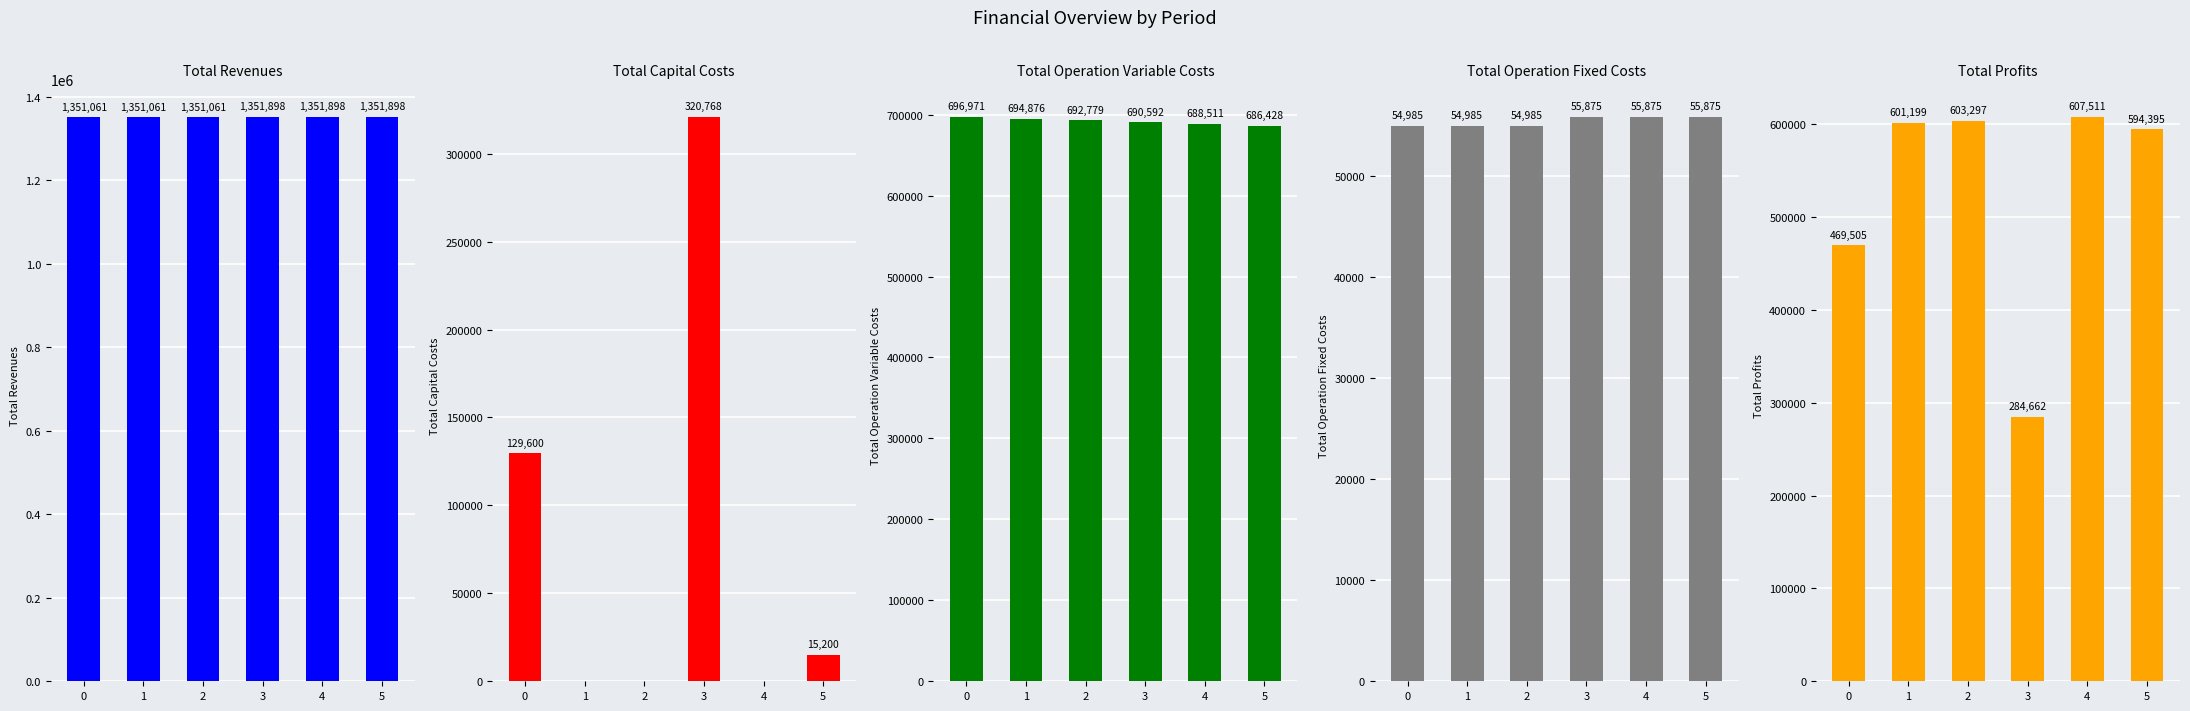

What is the total value across all series at 4?

2703795.7